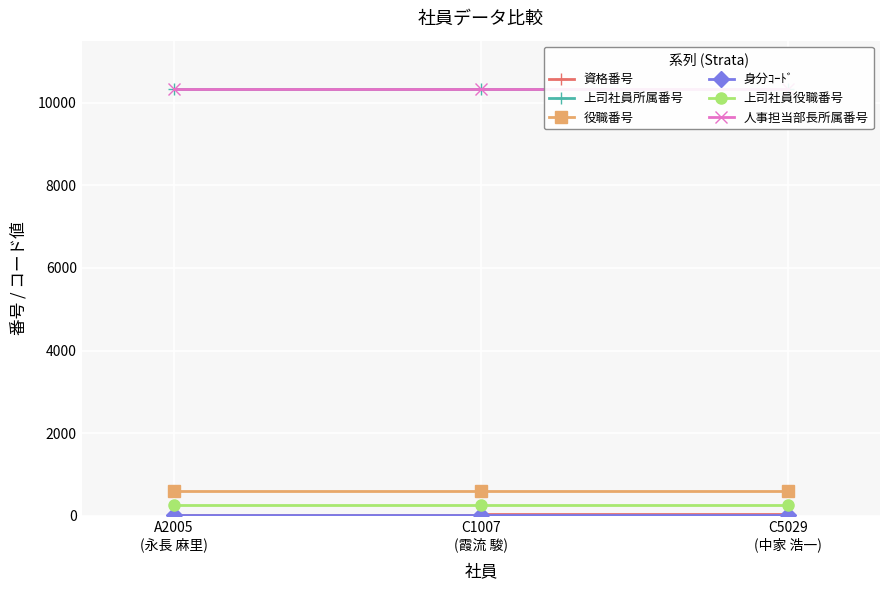

At which category is the sum across all series the highest?

C5029
(中家 浩一)